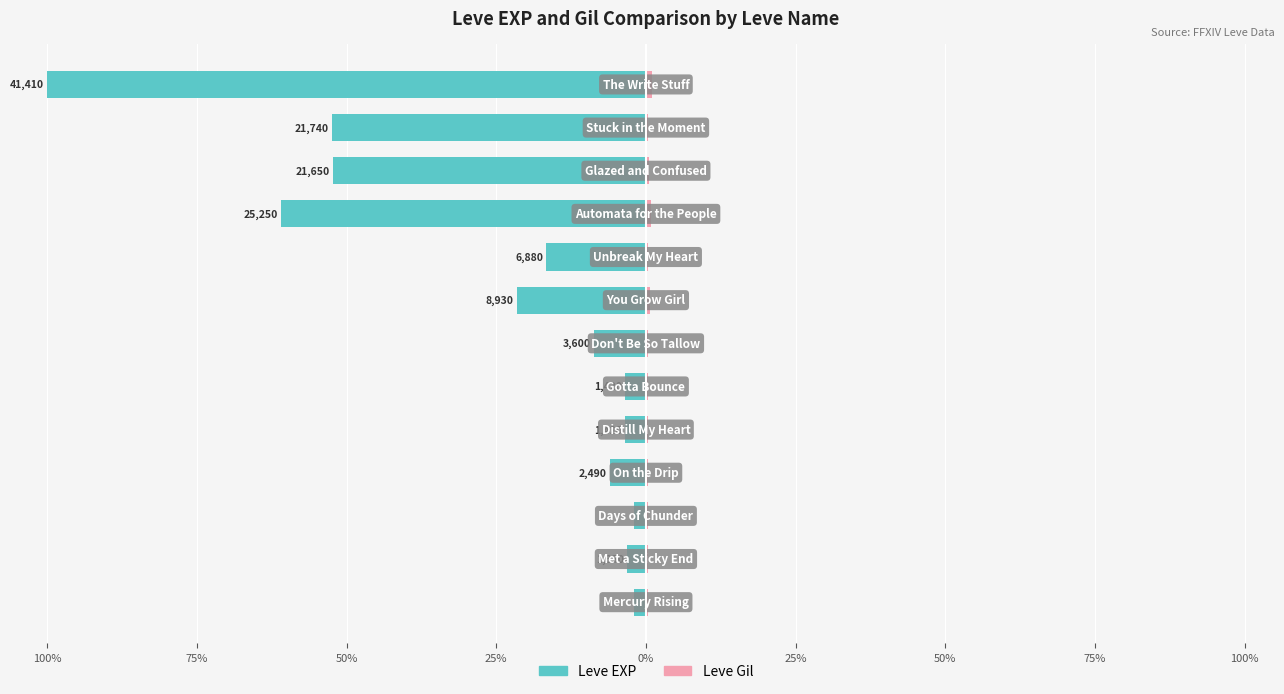

The Leve Gil series shows 1.1 at 12. True or false?

True